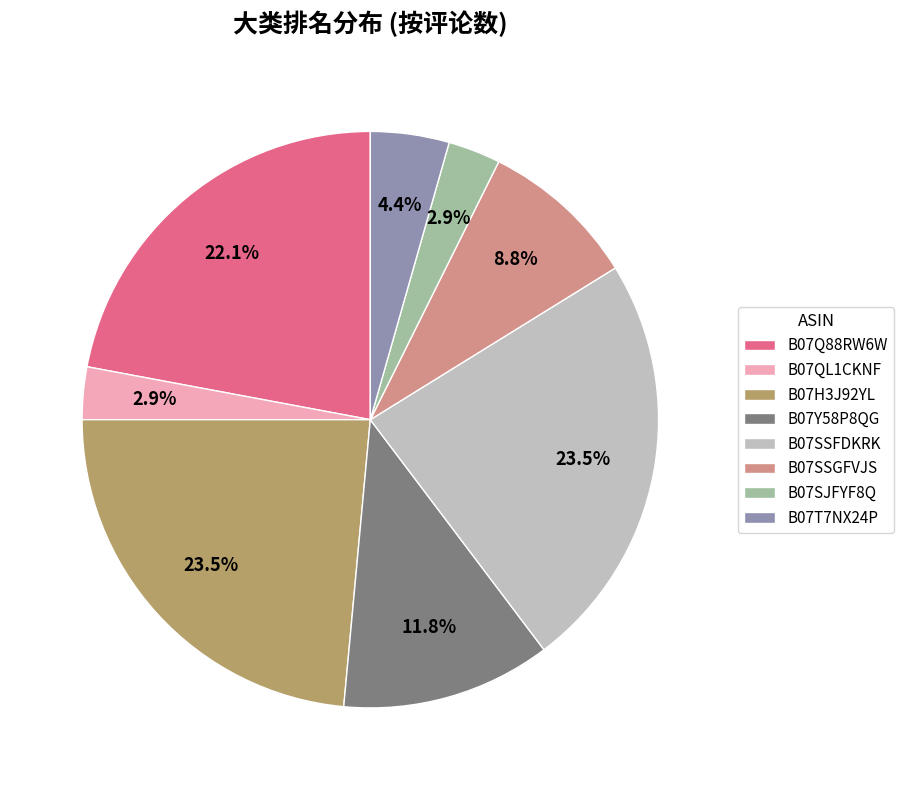

Do B07SSFDKRK and B07SSGFVJS together represent more than half of the pie?

No